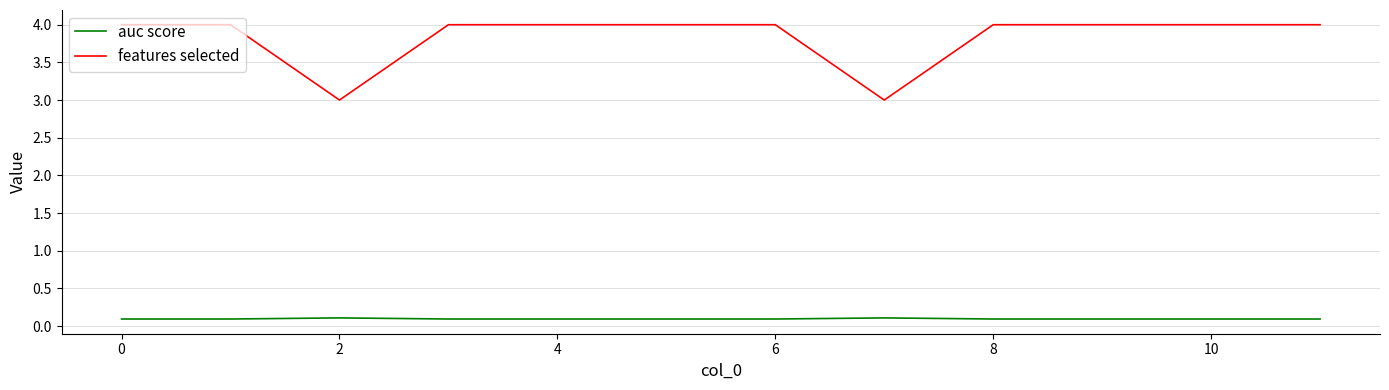

Rank the series by their average value, from highest to lowest.

features selected, auc score